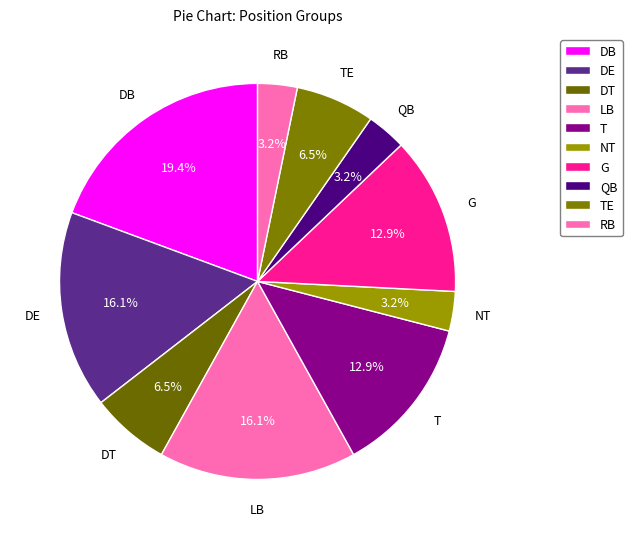

How much of the chart is everything except QB?

96.8%